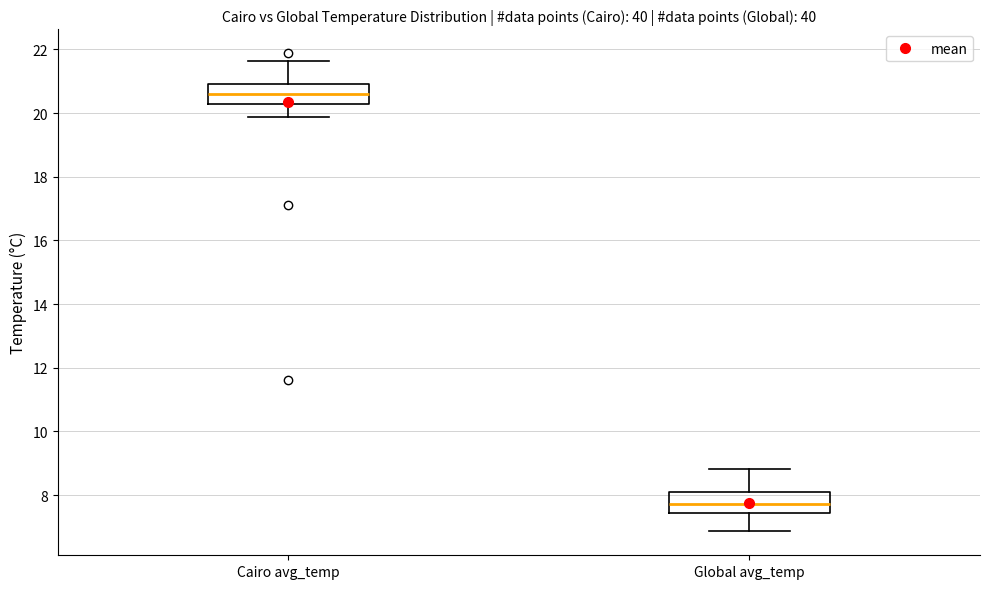

Reading left to right, read every box against the y-axis: the position of its median line, the range the box covers, and the ends of its whiskers. The values are not printed on the chart, so give them approximately, as read against the axis.

Cairo avg_temp: median 20.6, box 20.2 to 21.0, whiskers 19.8 to 21.6
Global avg_temp: median 7.8, box 7.4 to 8.2, whiskers 6.8 to 8.8